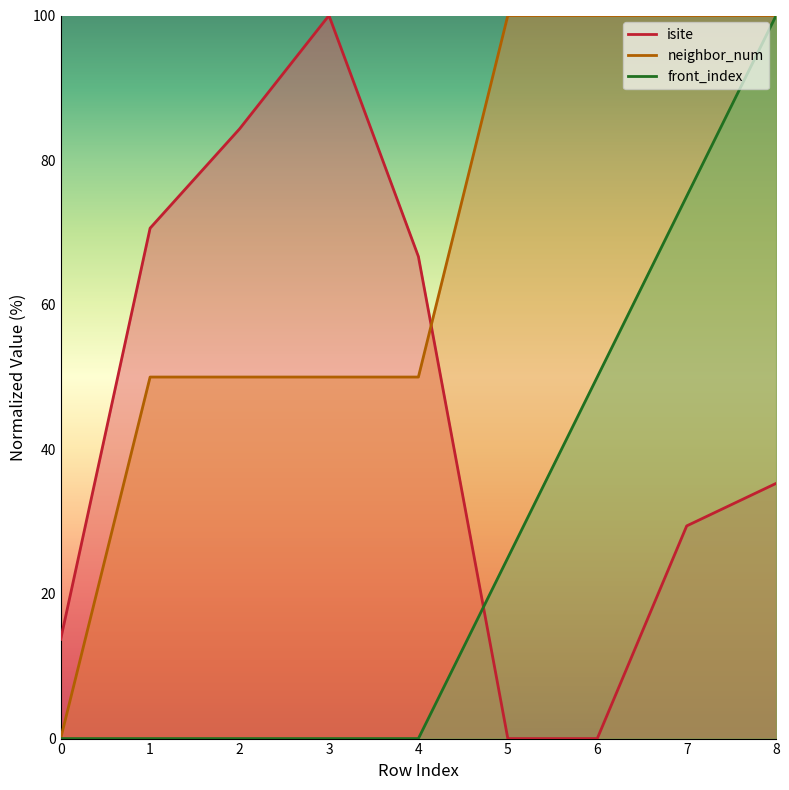

At how many categories does at least one series exceed 62?

8